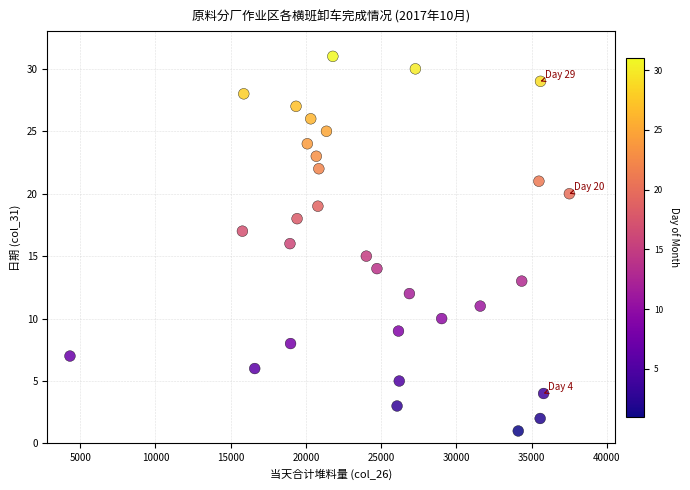

What is the range of X values (max minus min)?

33190